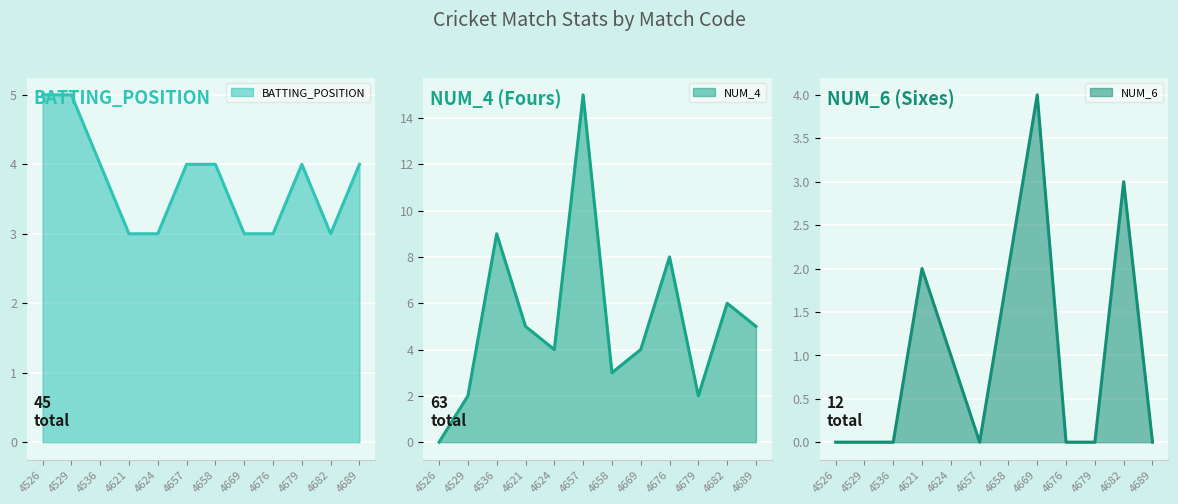

How many intersections are there between BATTING_POSITION and NUM_6?

2